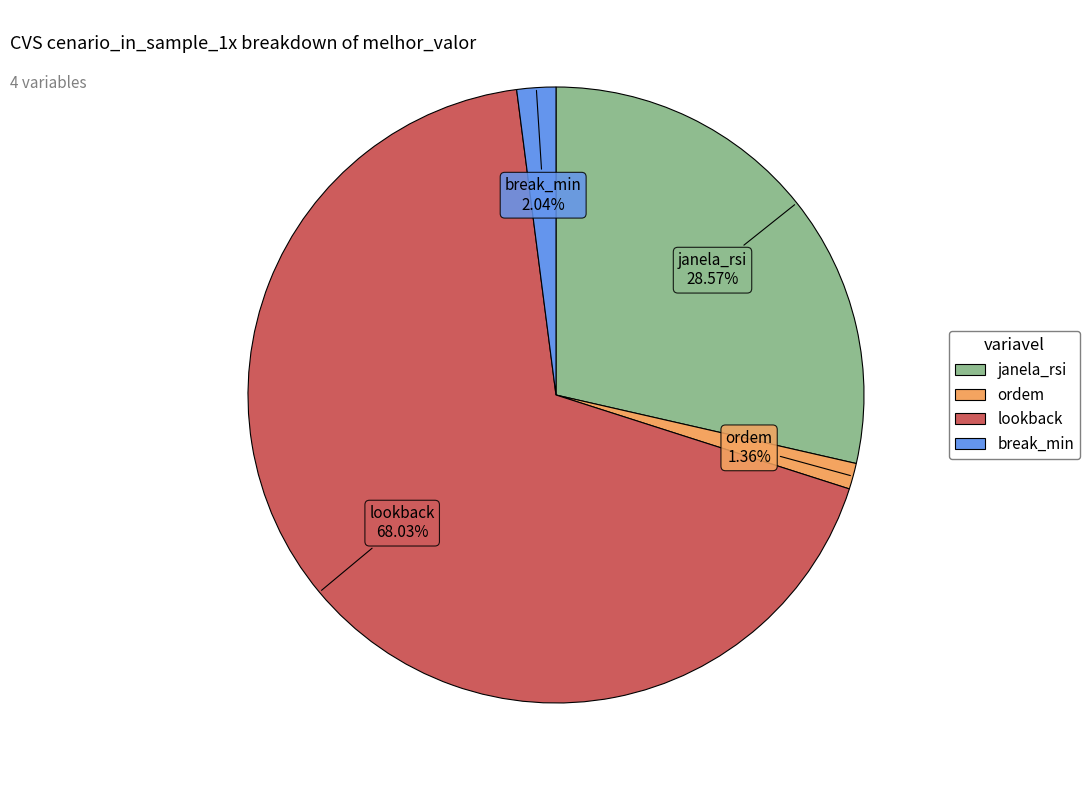

To the nearest percent, what is the difference between the largest and smallest slice percentages?

67%